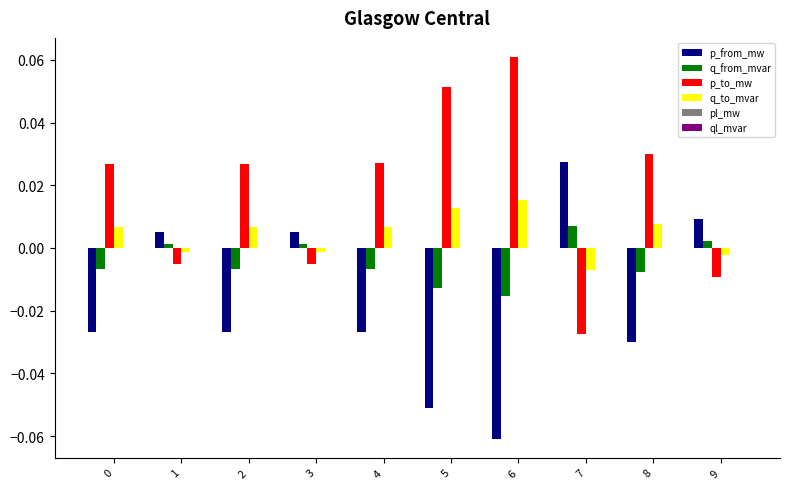

Count the number of data series in this chart.

6